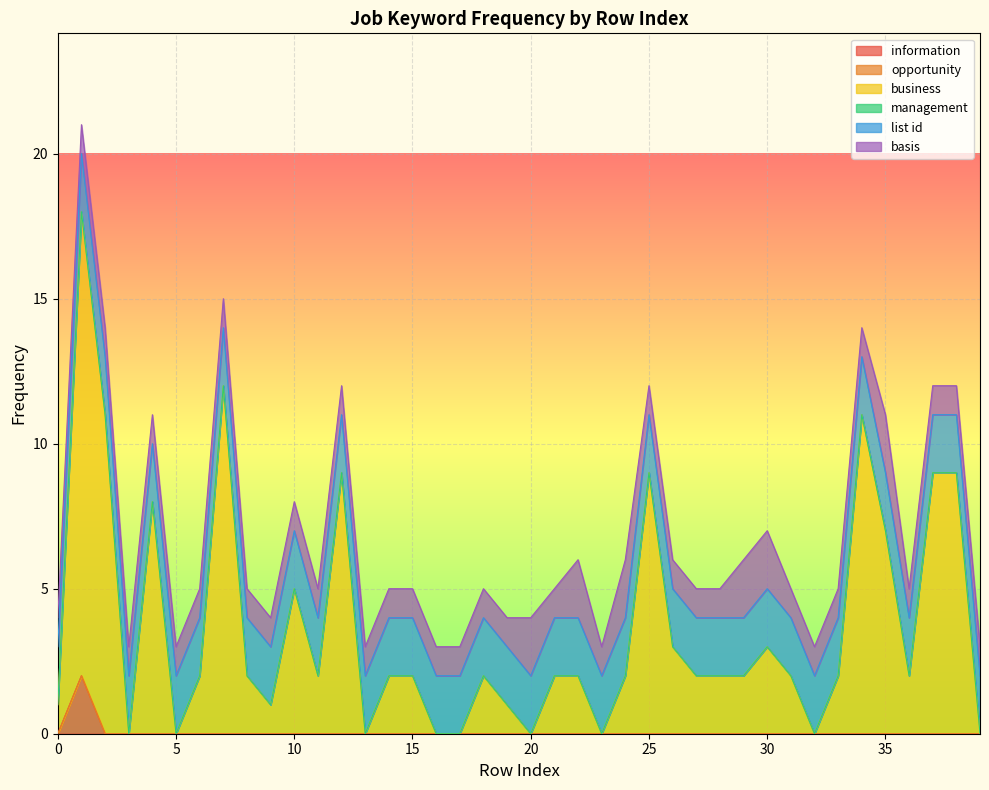

What are all the series names shown in the legend?

information, opportunity, business, management, list id, basis